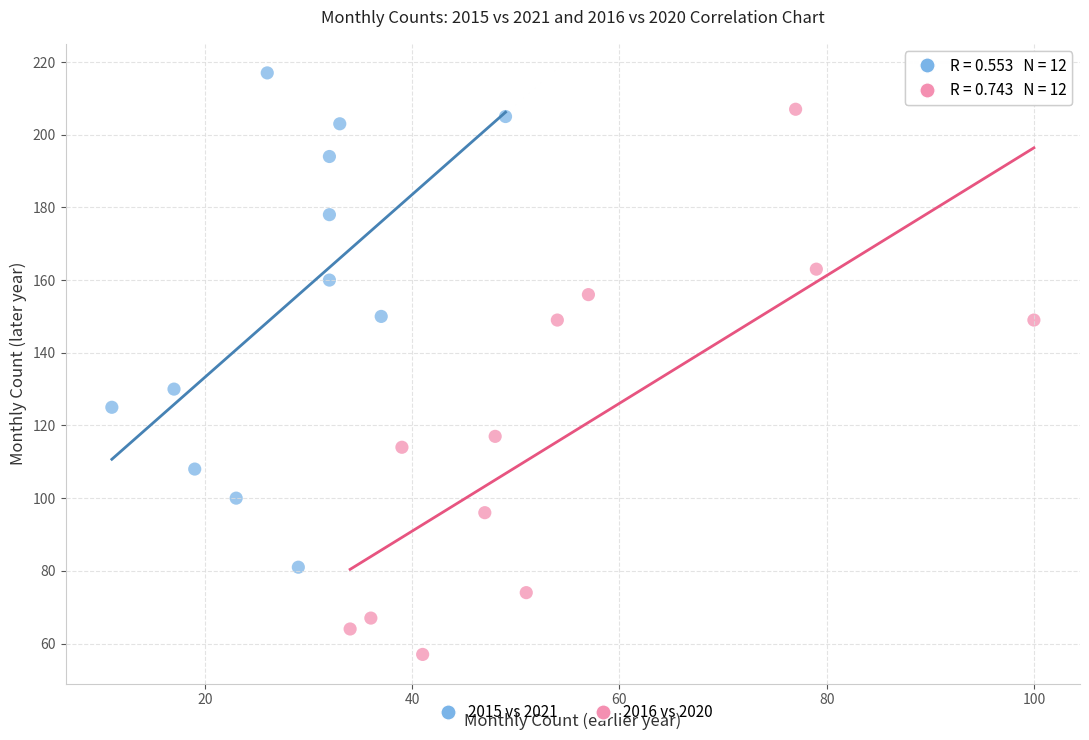

Which series reaches the maximum Y coordinate?

2015 vs 2021